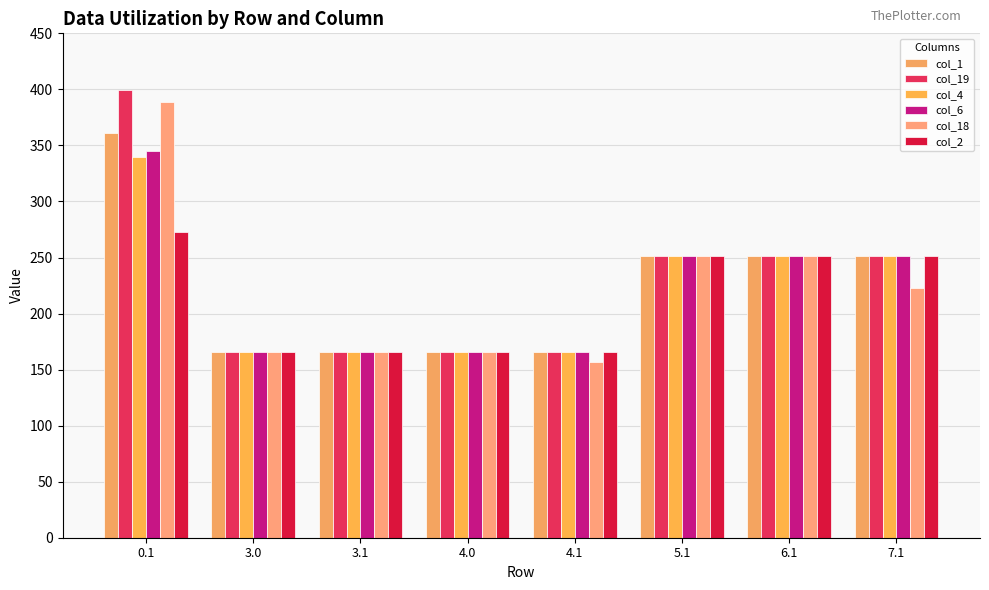

What is the label of the 2nd bar from the left?

3.0